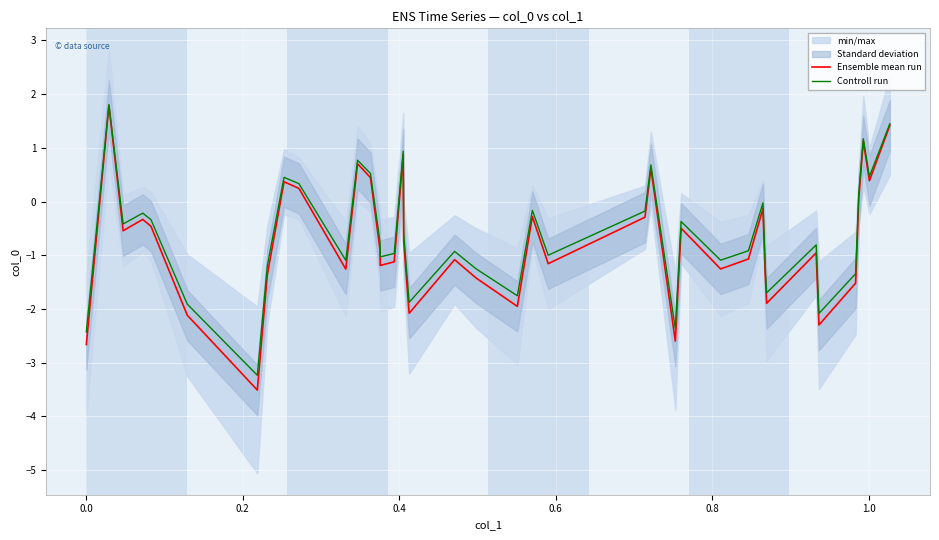

Which series has the largest range (max minus min)?

Ensemble mean run